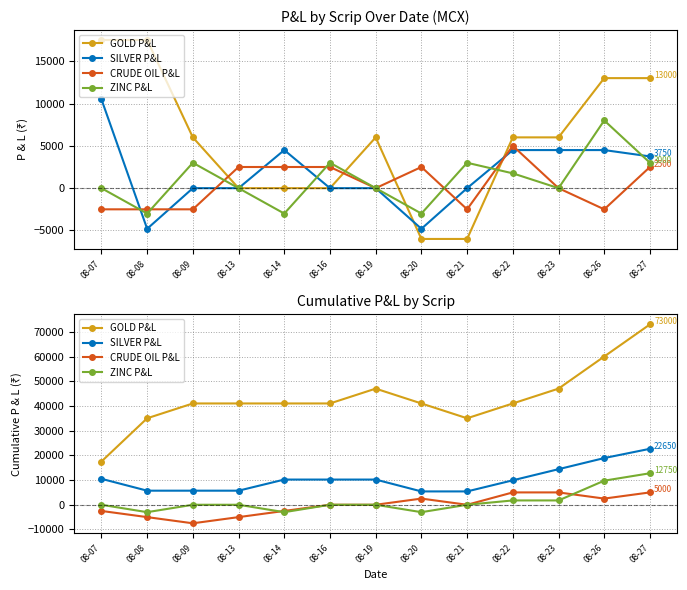

At how many categories does at least one series exceed 13600?

13